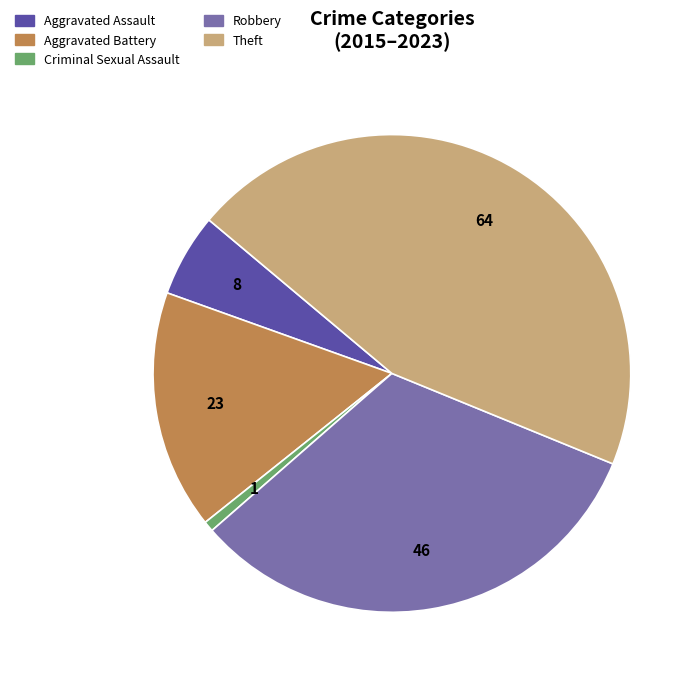

Does Criminal Sexual Assault represent more than half of the total?

No